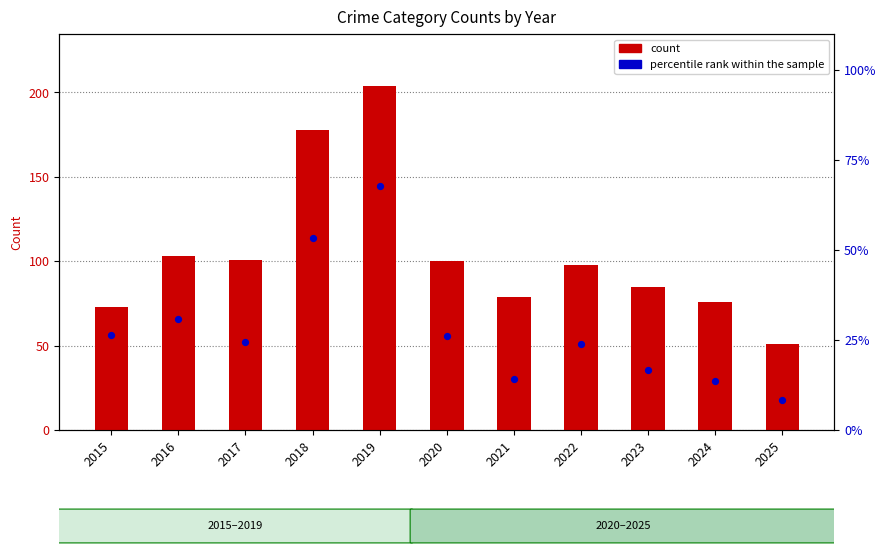

What is the total value across all series at 2015?

99.5